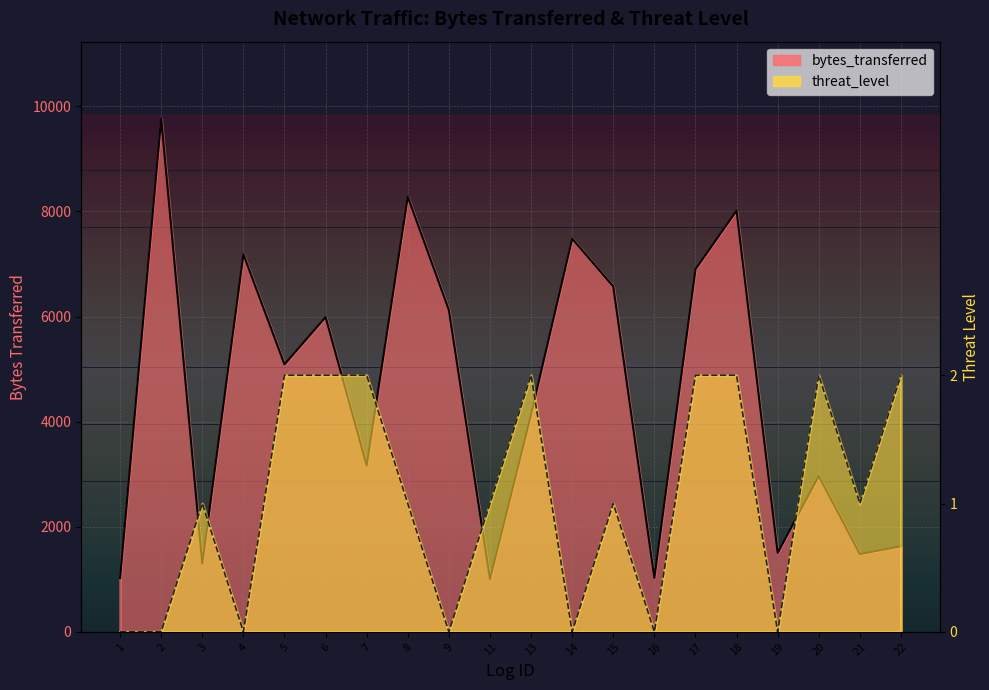

How many interior local peaks does the threat_level series have?

4